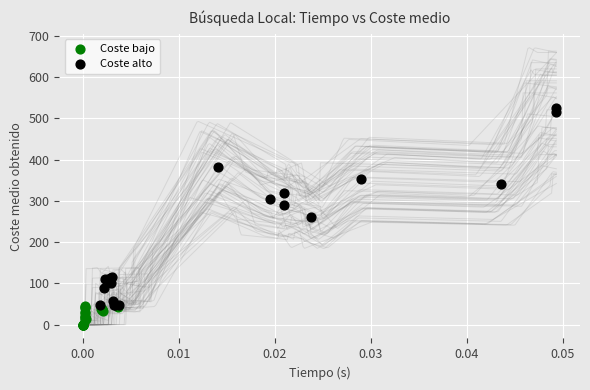

Which series has the largest Y range (max minus min)?

Coste alto